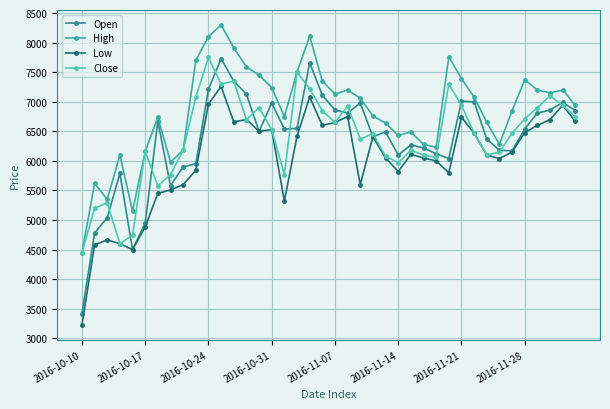

At which label does Low reach its peak?

11